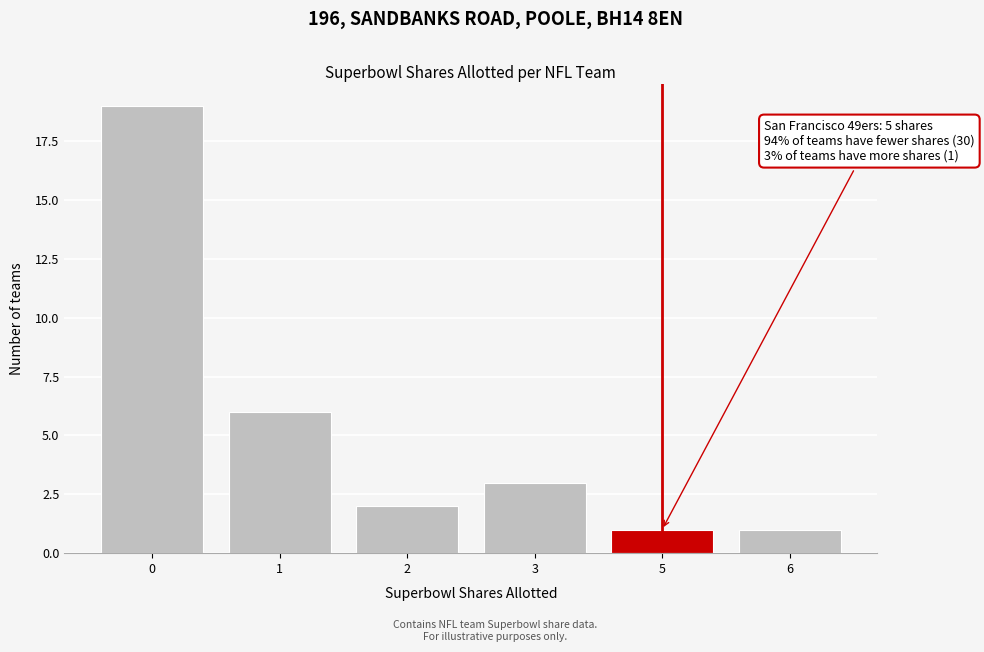

Reading left to right, transcribe all the data shown in this chart.

19	6	2	3	1	1